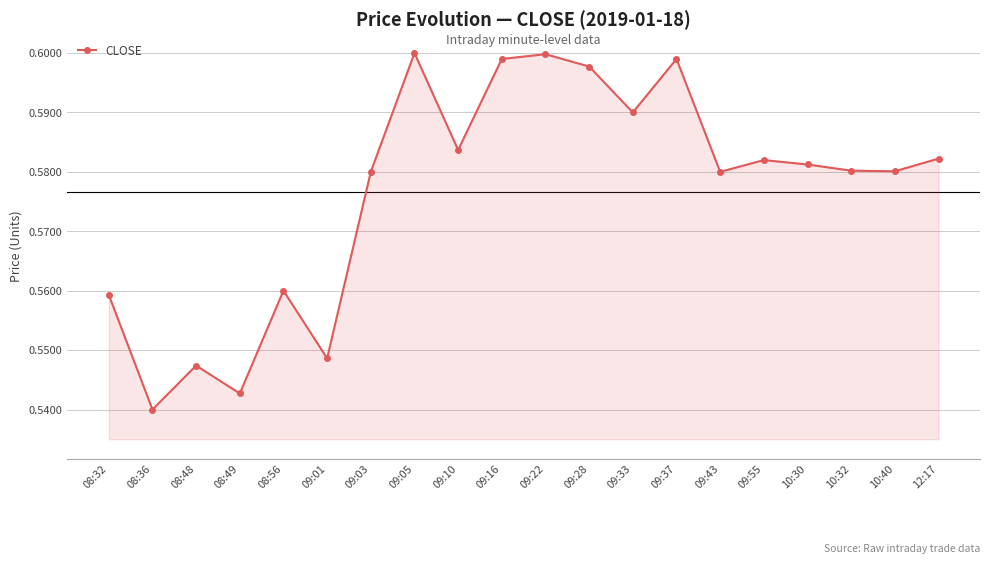

Where is the first local maximum?

08:48